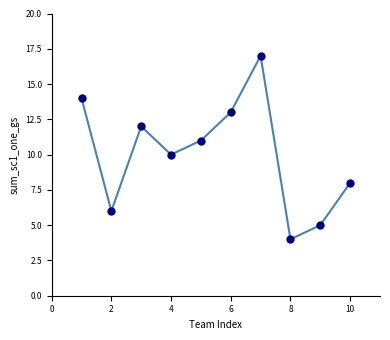

What is the average Y value?

10